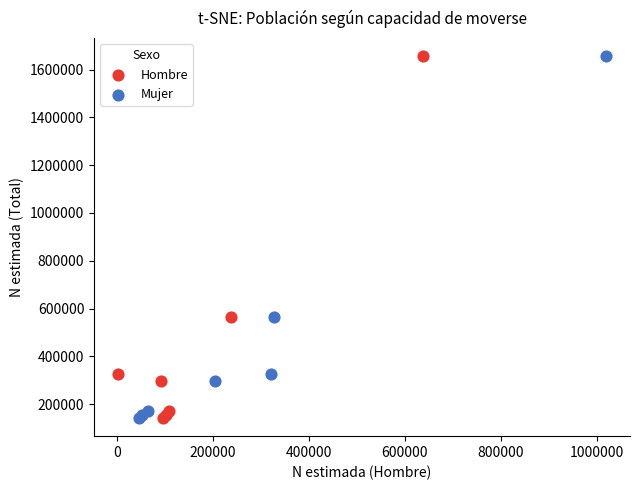

What are all the series names shown in the legend?

Hombre, Mujer